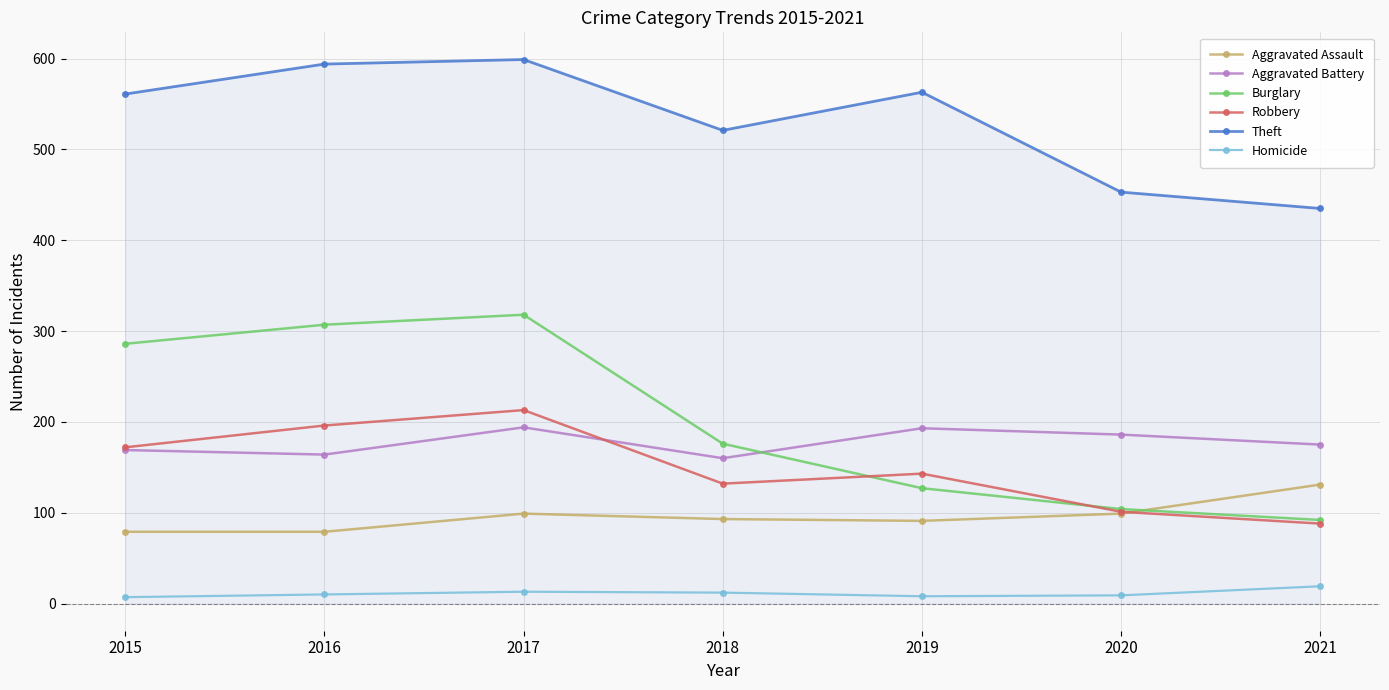

Where does the Robbery series first go above 143?

2015